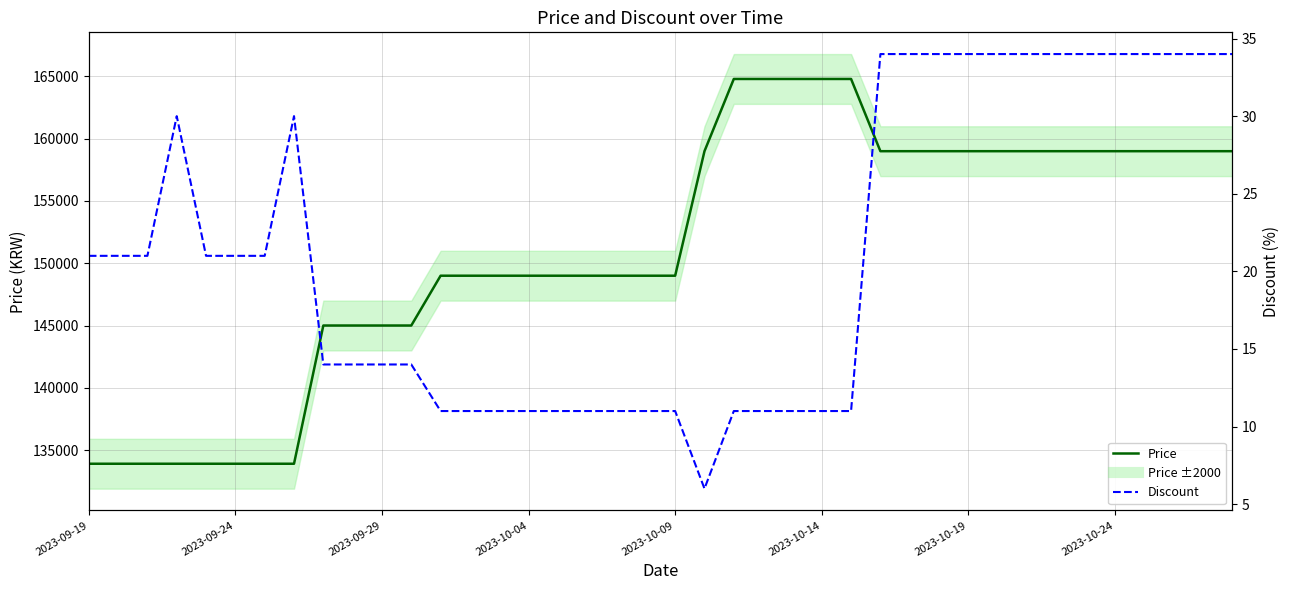

At which category is the sum across all series the highest?

22